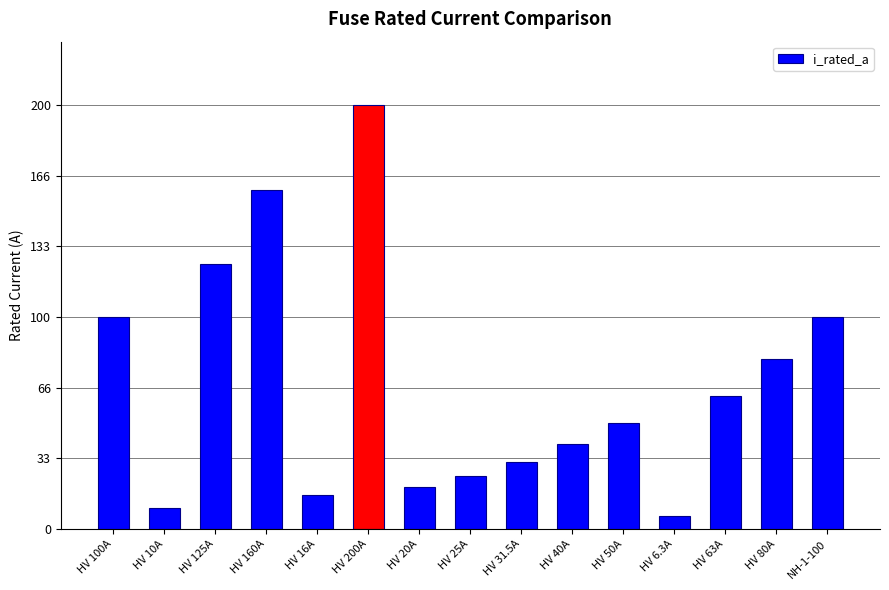

What is the value of the 6th bar from the left?

200.0